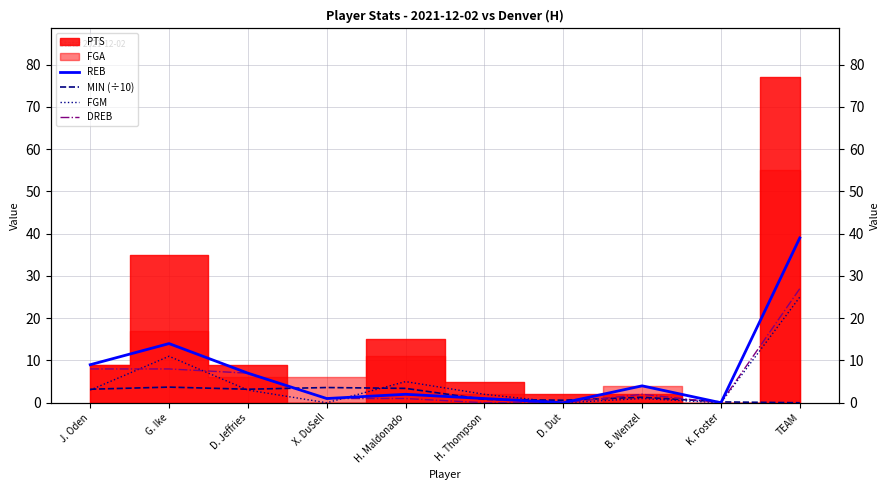

At which label does FGM reach its peak?

TEAM